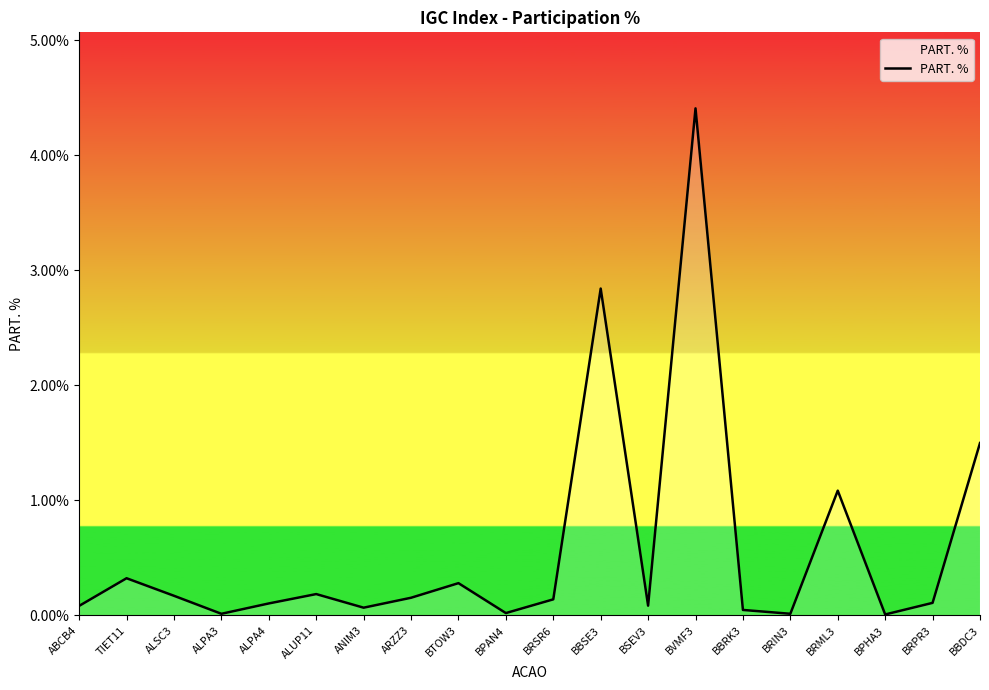

What position from the right is ALSC3?

18